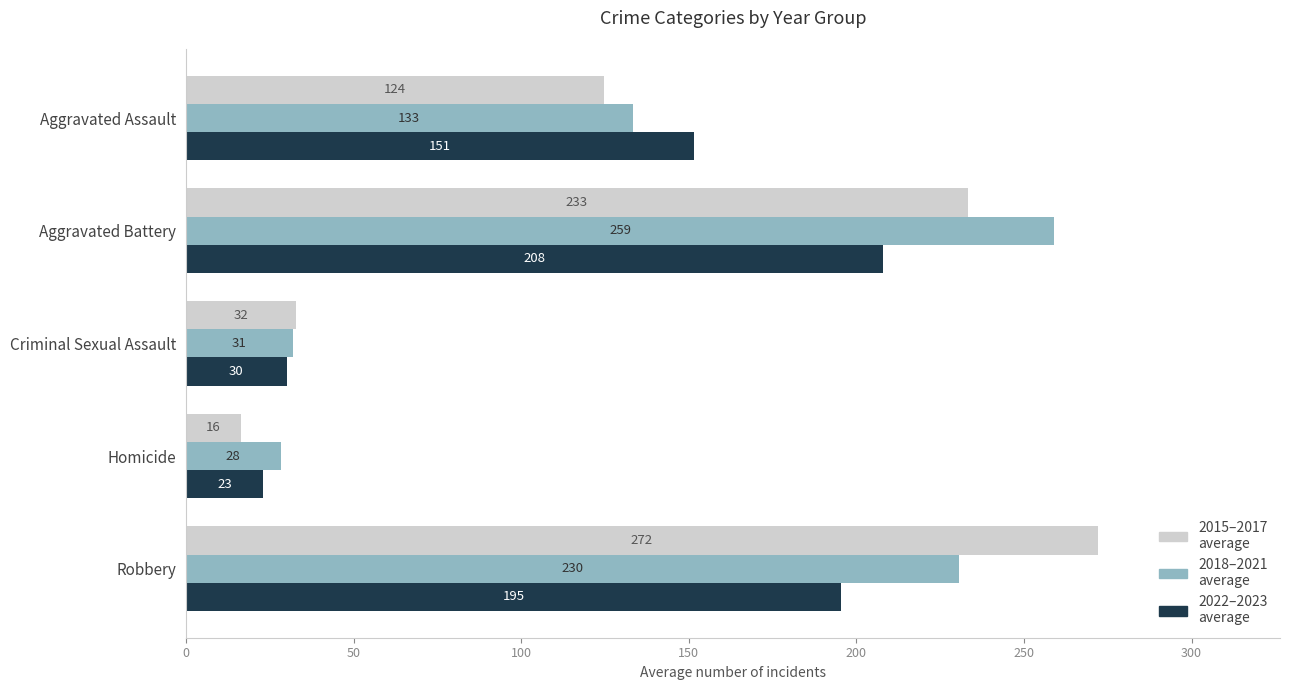

At which category is the sum across all series the highest?

Aggravated Battery